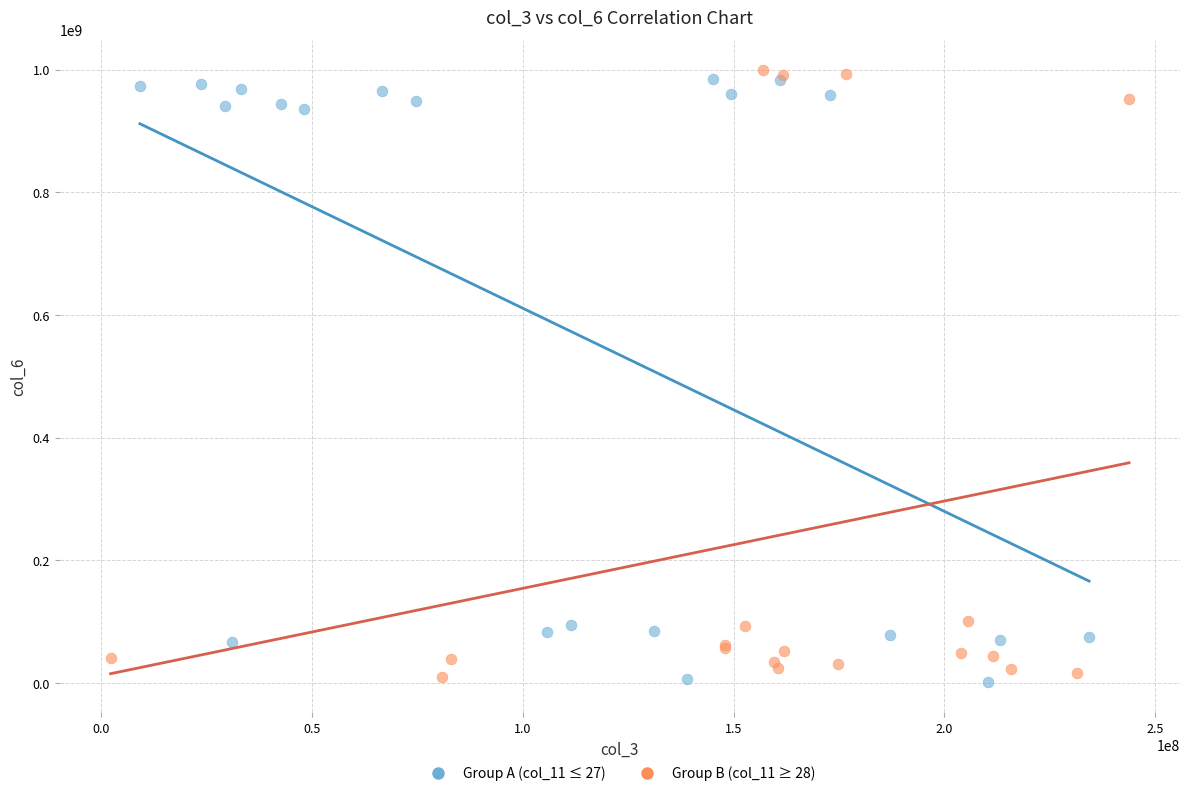

What are all the series names shown in the legend?

Group A (col_11 ≤ 27), Group B (col_11 ≥ 28)